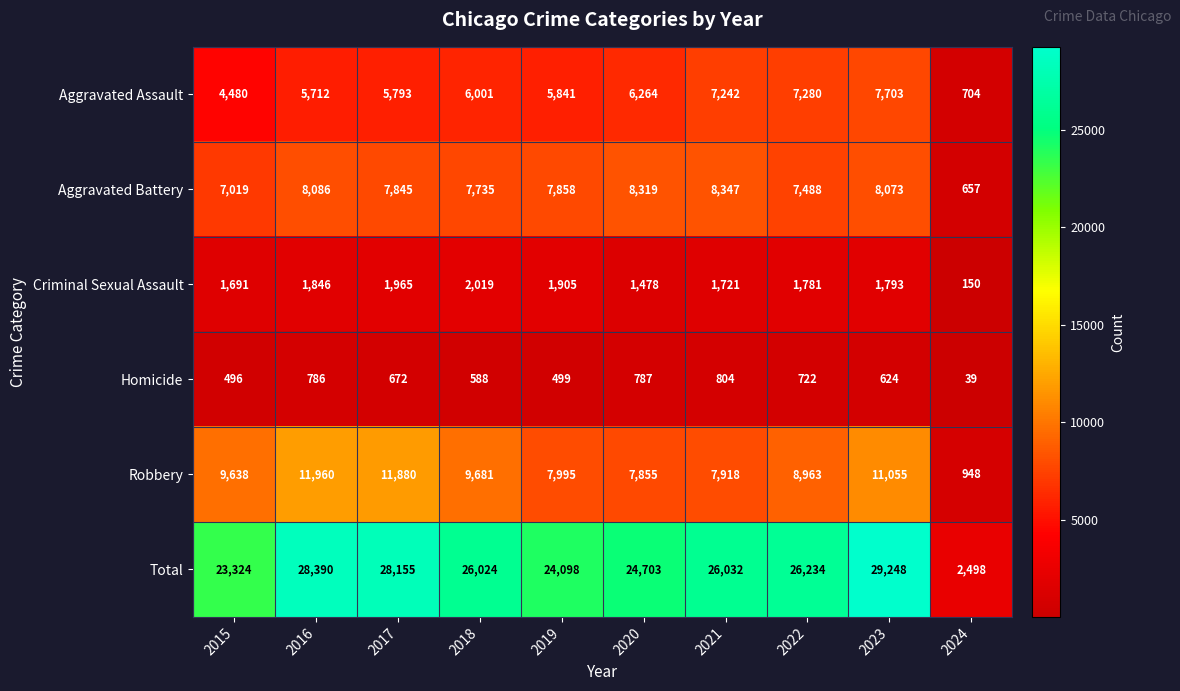

At which category does the chart reach its peak across all series?

2023